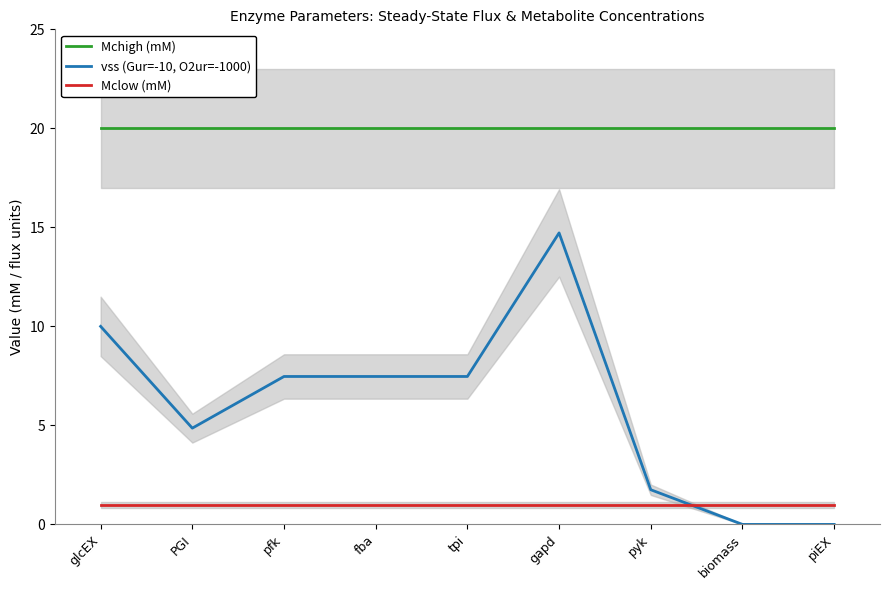

What is the difference between the highest and lowest values at glcEX?

19.0